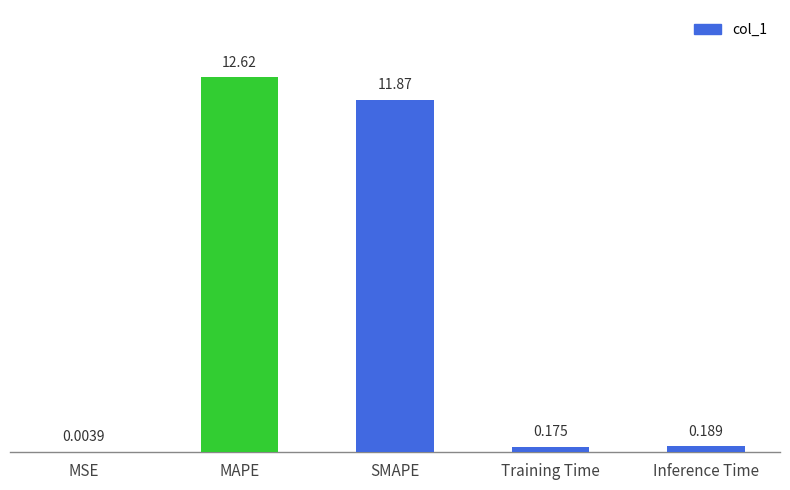

At which label is the value closest to 6?

Inference Time